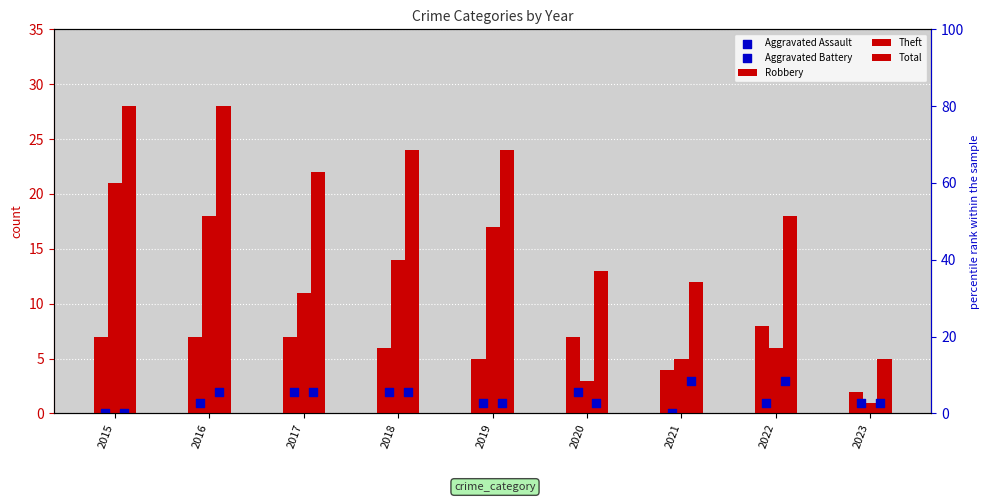

What are all the series names shown in the legend?

Robbery, Theft, Total, Aggravated Assault, Aggravated Battery